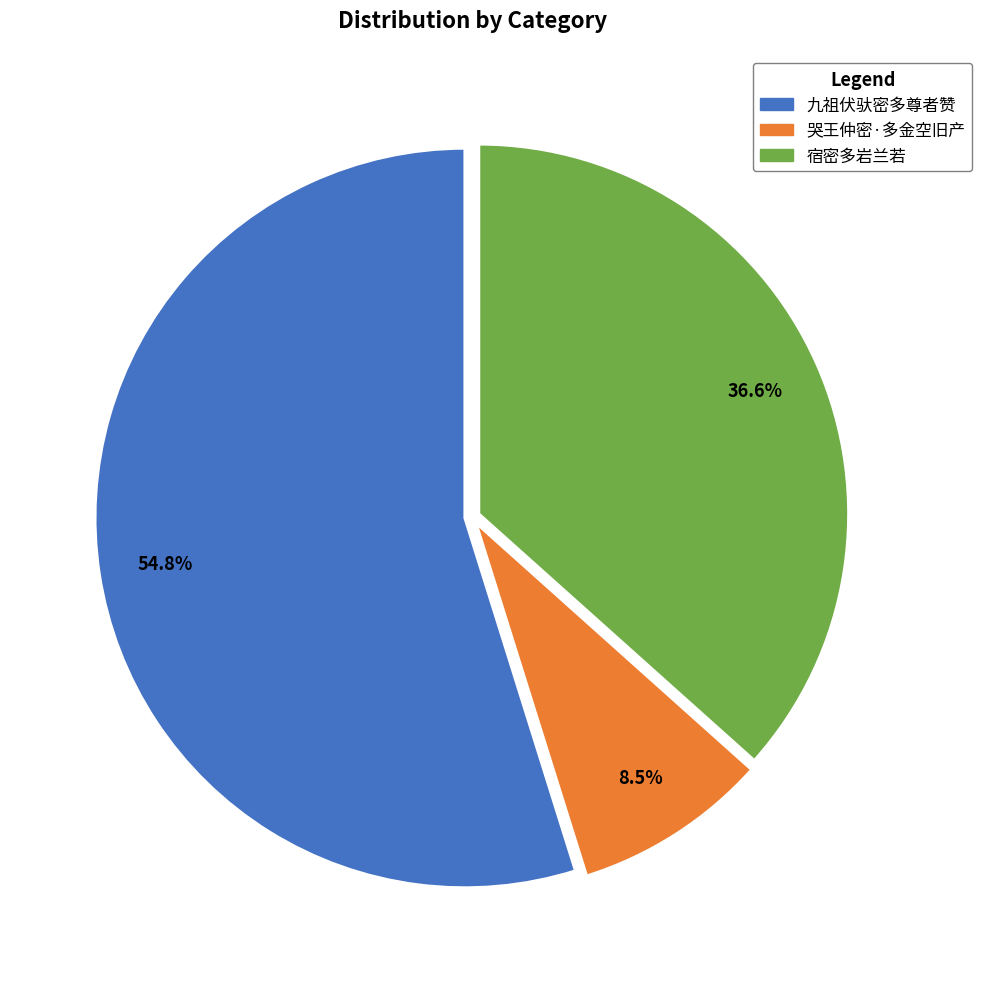

The 九祖伏驮密多尊者赞 slice represents 55% of the pie. True or false?

True